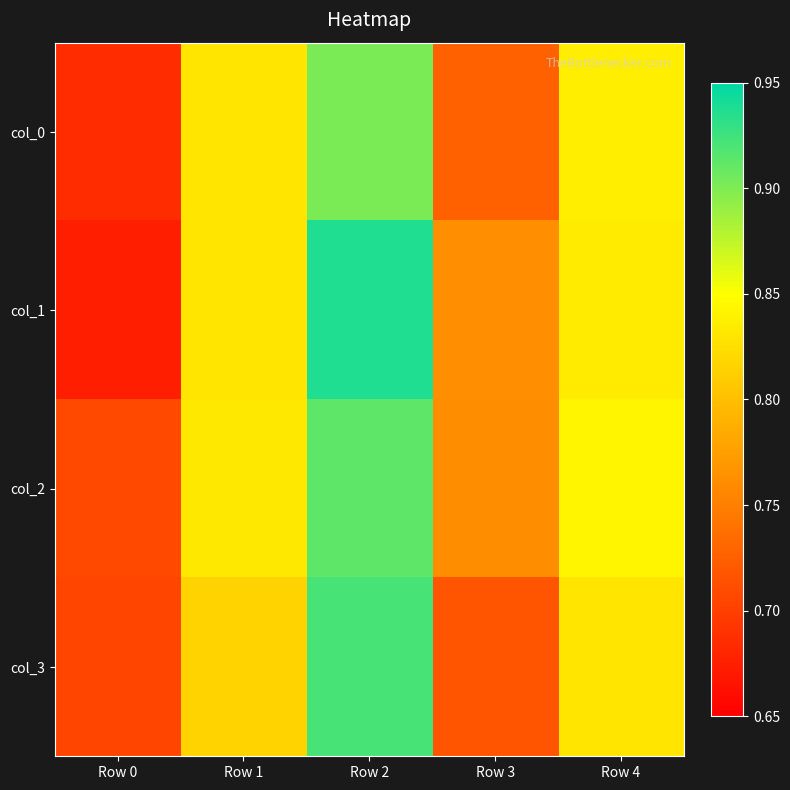

What is the minimum value shown in the chart?

0.7